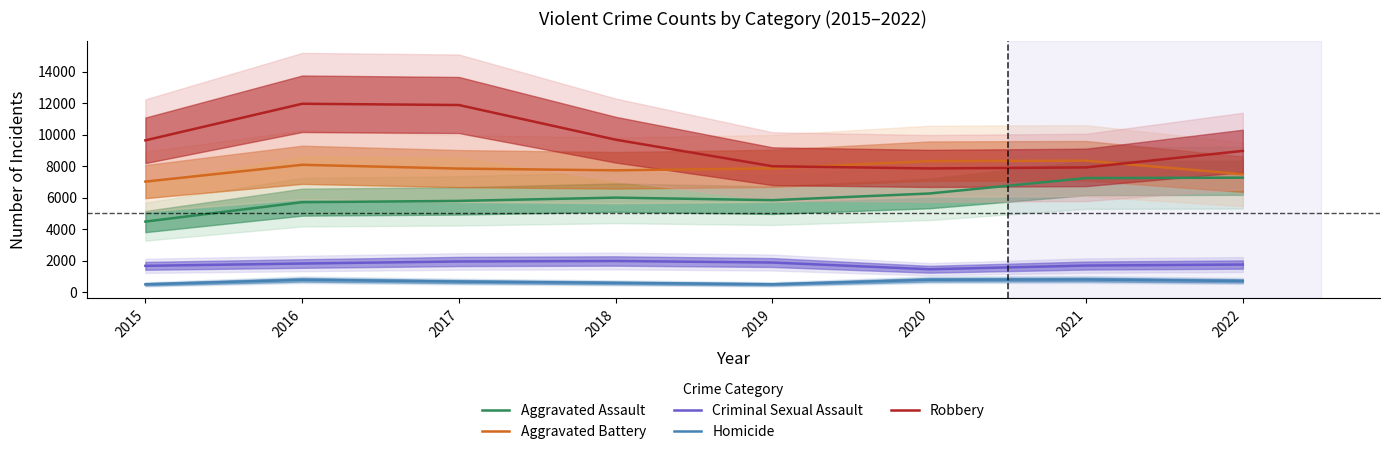

After their last crossing, which series has the higher values: Aggravated Battery or Robbery?

Robbery